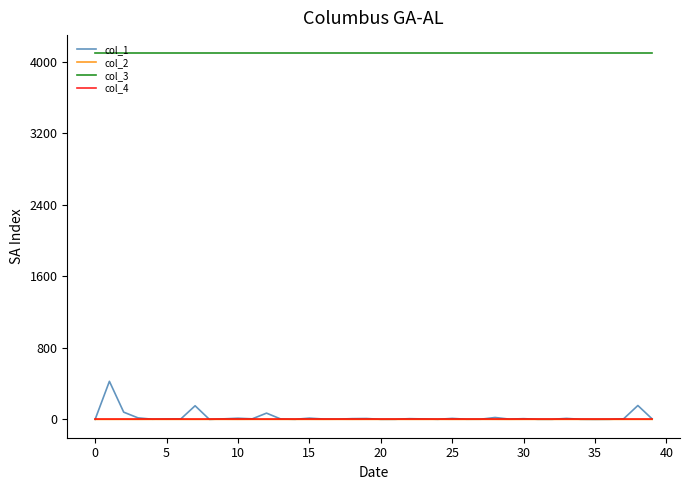

What is the maximum value shown in the chart?

4096.0